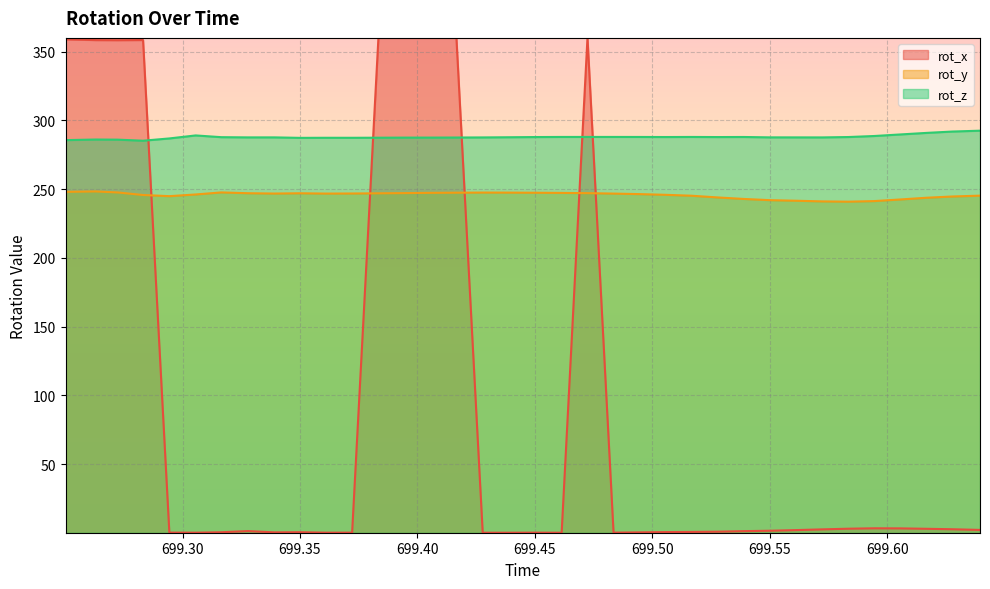

Is it true that rot_x equals 0.6 at 699.5167?

True